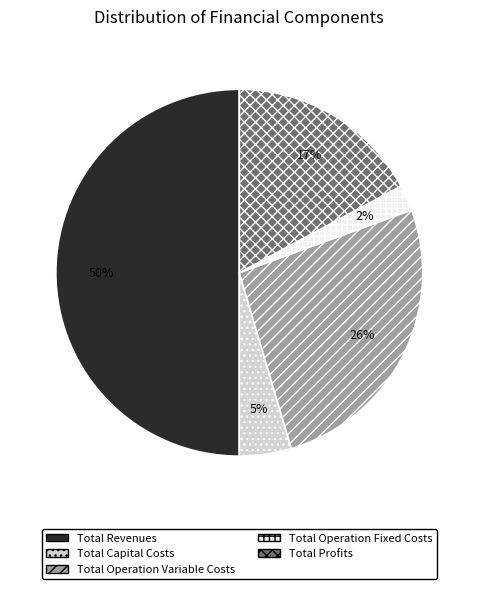

Which has a higher value, Total Operation Fixed Costs or Total Capital Costs?

Total Capital Costs